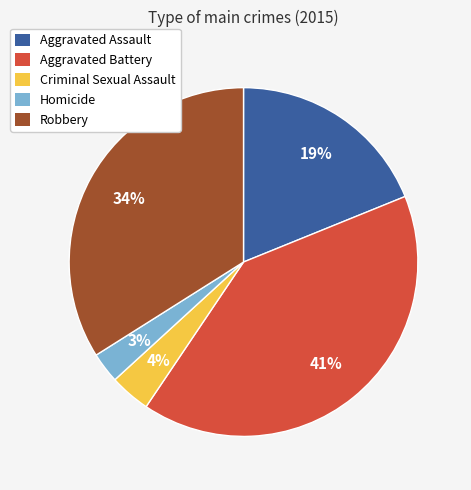

Is the sum of Aggravated Battery and Homicide greater than half?

No